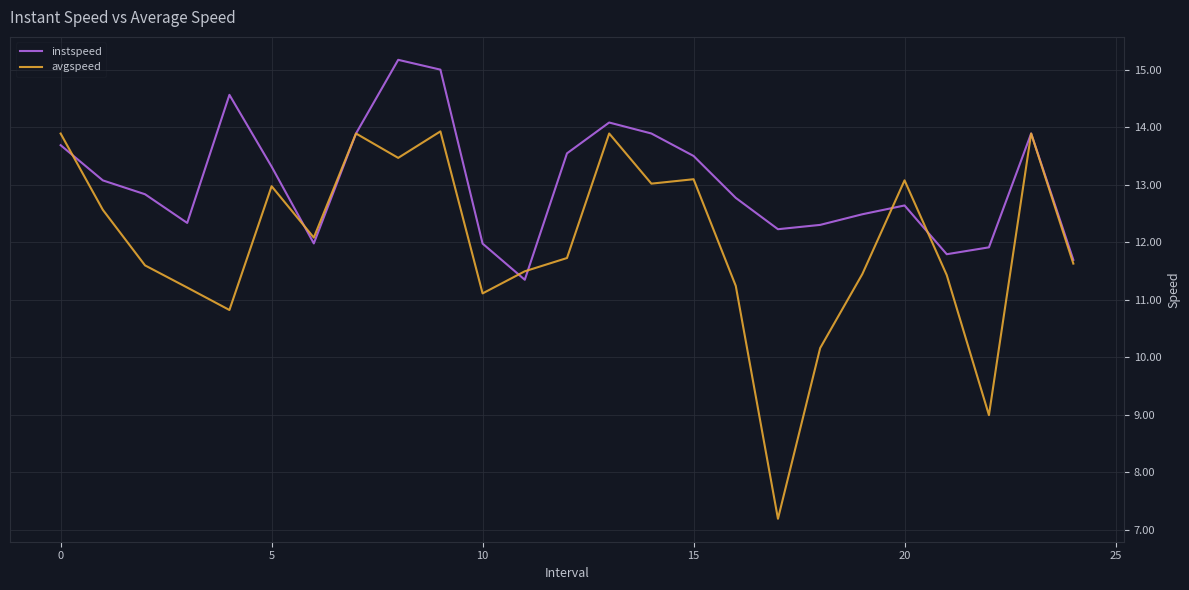

Which series has the largest range (max minus min)?

avgspeed